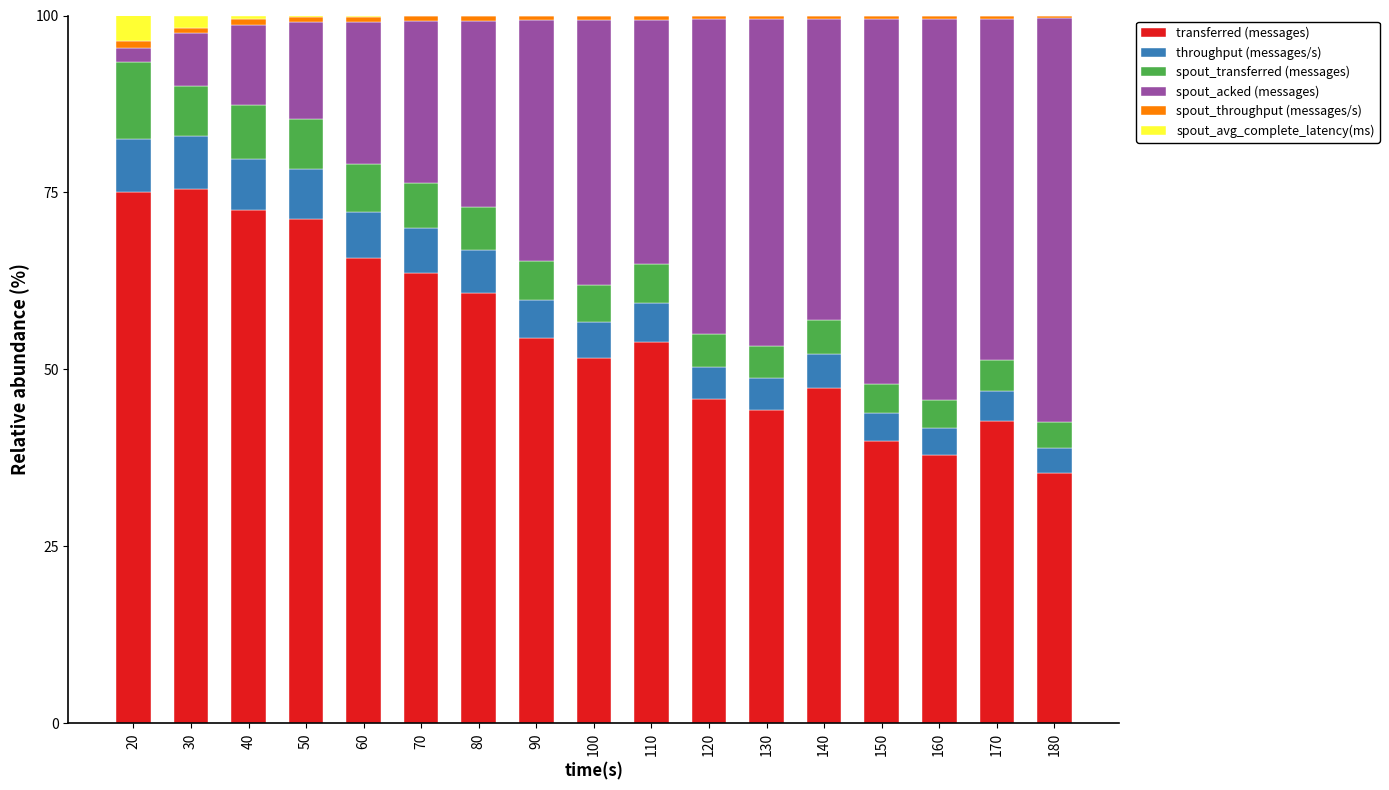

The value of transferred (messages) at 50 is 96.3. True or false?

False